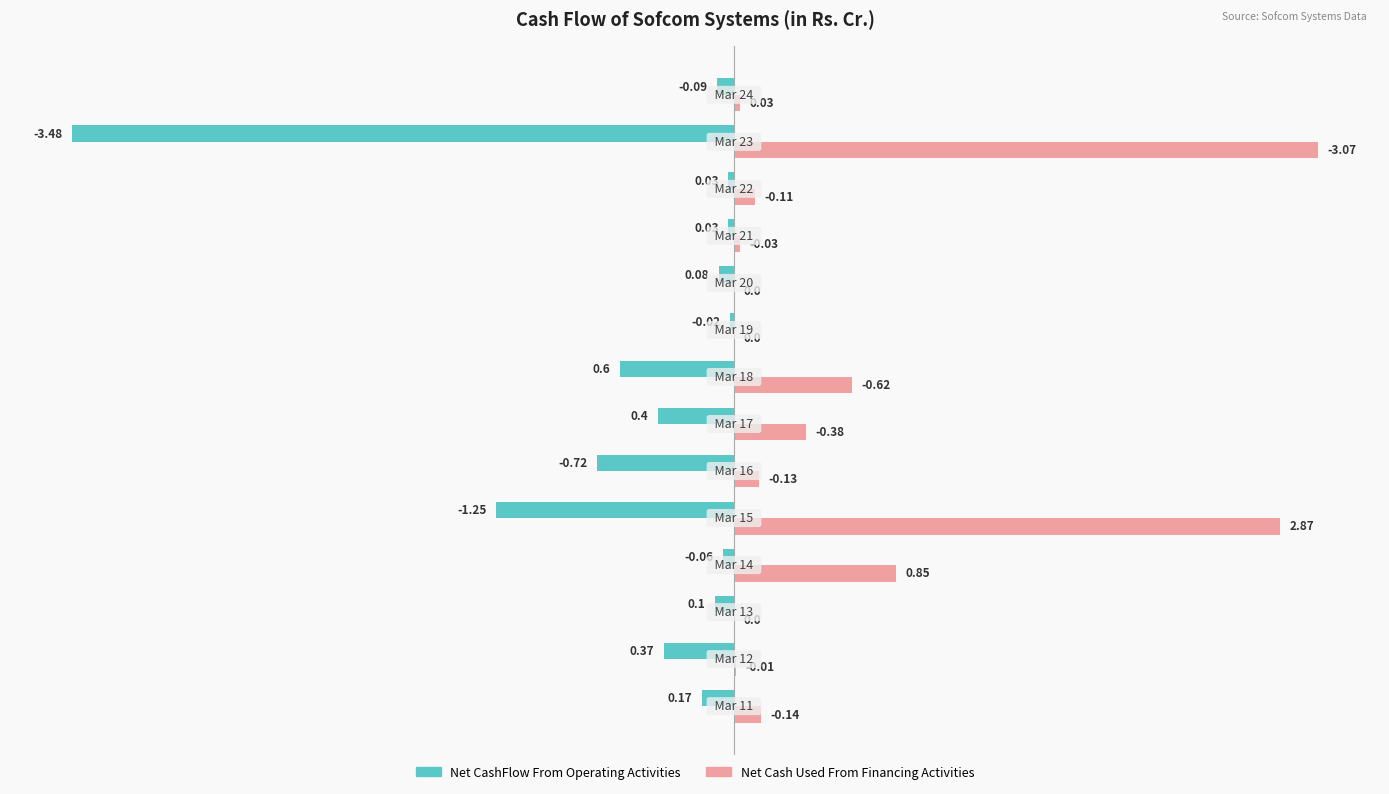

What is the sum of all Net CashFlow From Operating Activities values?

-7.4